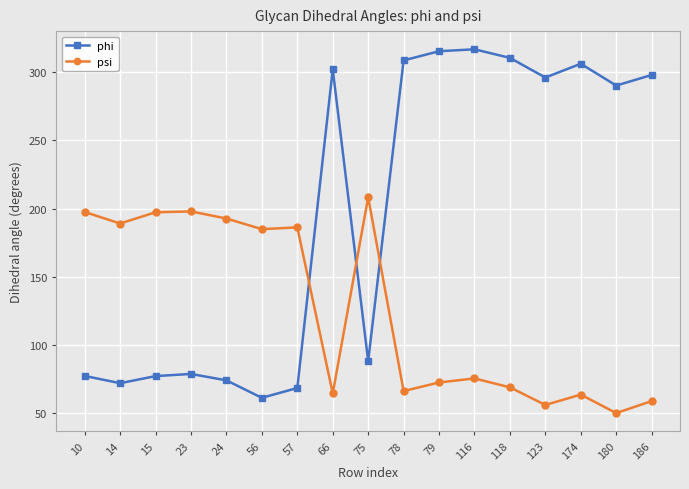

Which series has the largest total across all categories?

phi